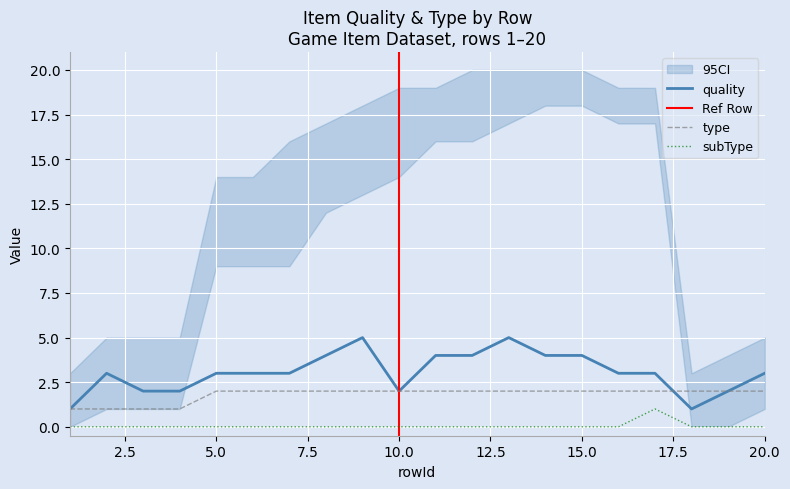

What is the maximum value for subType?

1